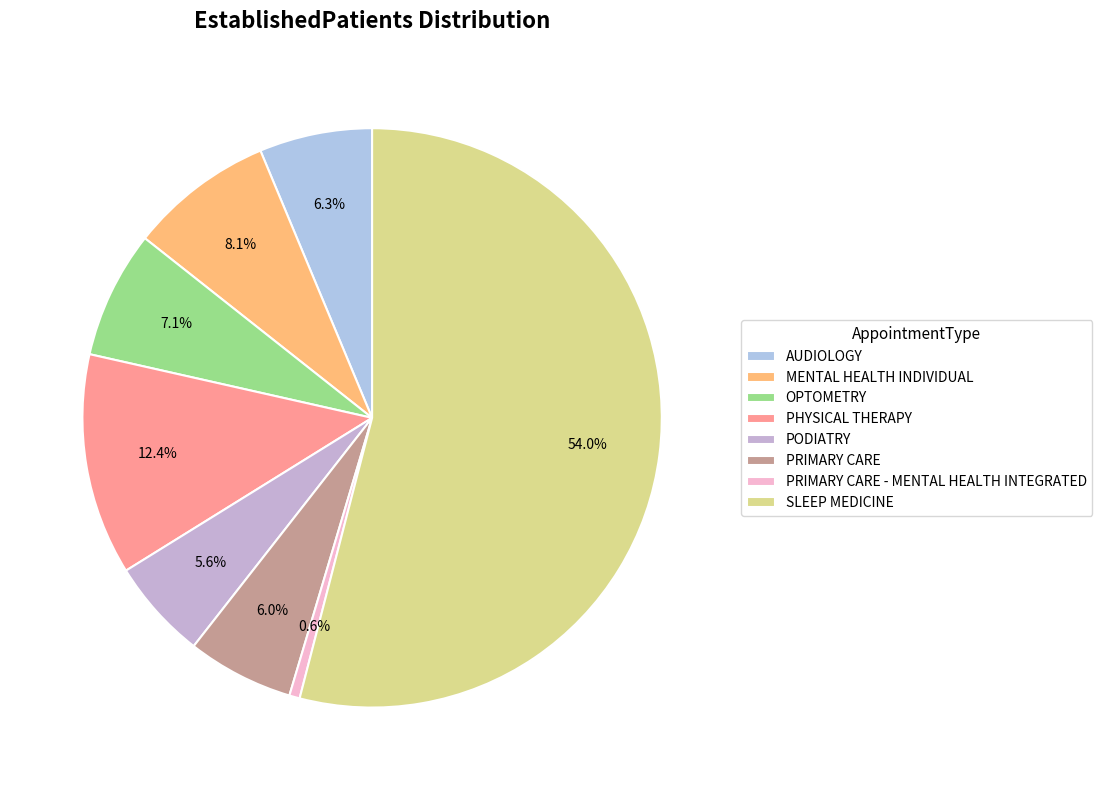

What is the total percentage of MENTAL HEALTH INDIVIDUAL and PODIATRY?

13.7%